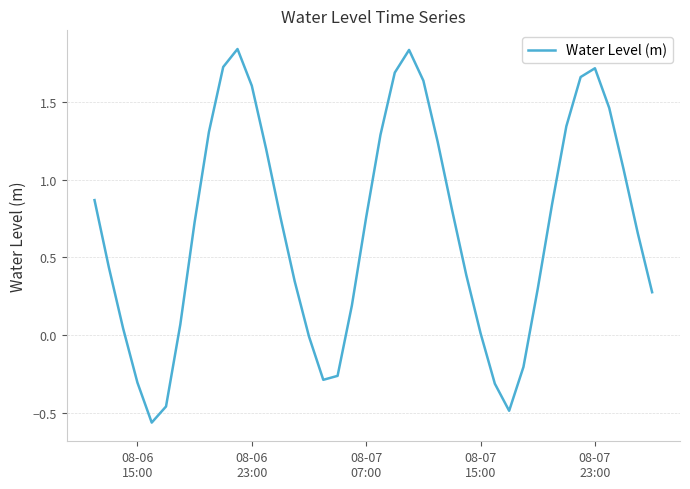

What is the difference between the maximum and minimum values?

2.4